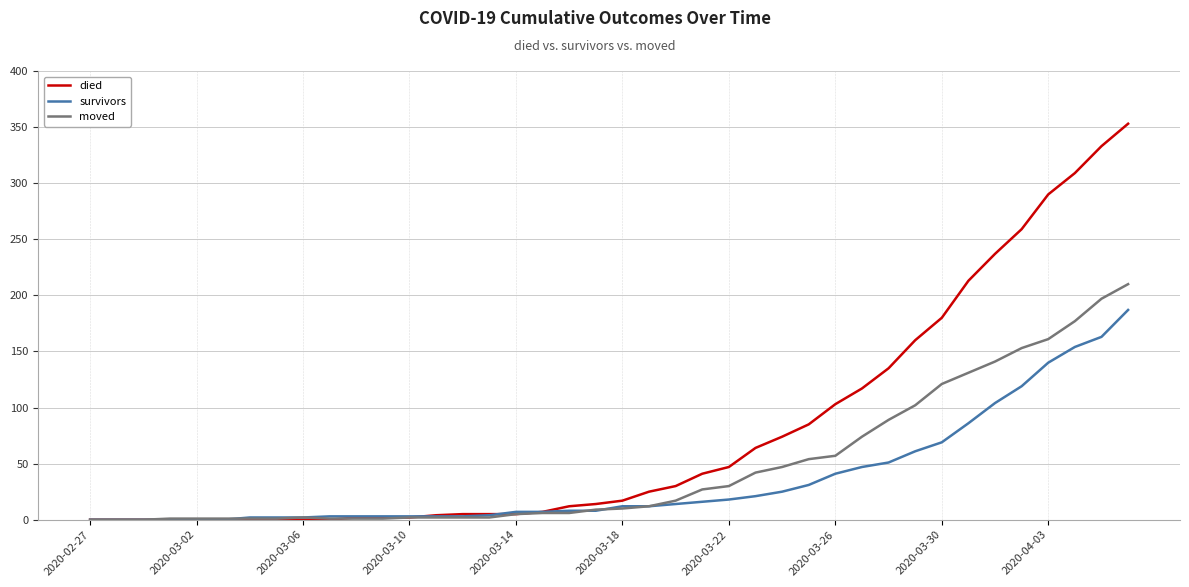

Rank the series by their maximum value, from lowest to highest.

survivors, moved, died